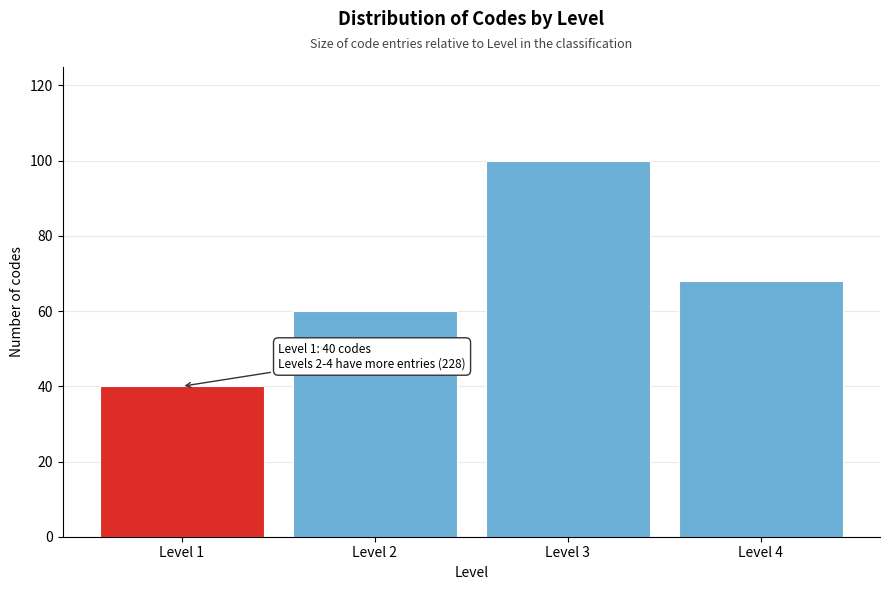

Reading left to right, list all the values displayed in this chart.

Level 1=40	Level 2=60	Level 3=100	Level 4=68